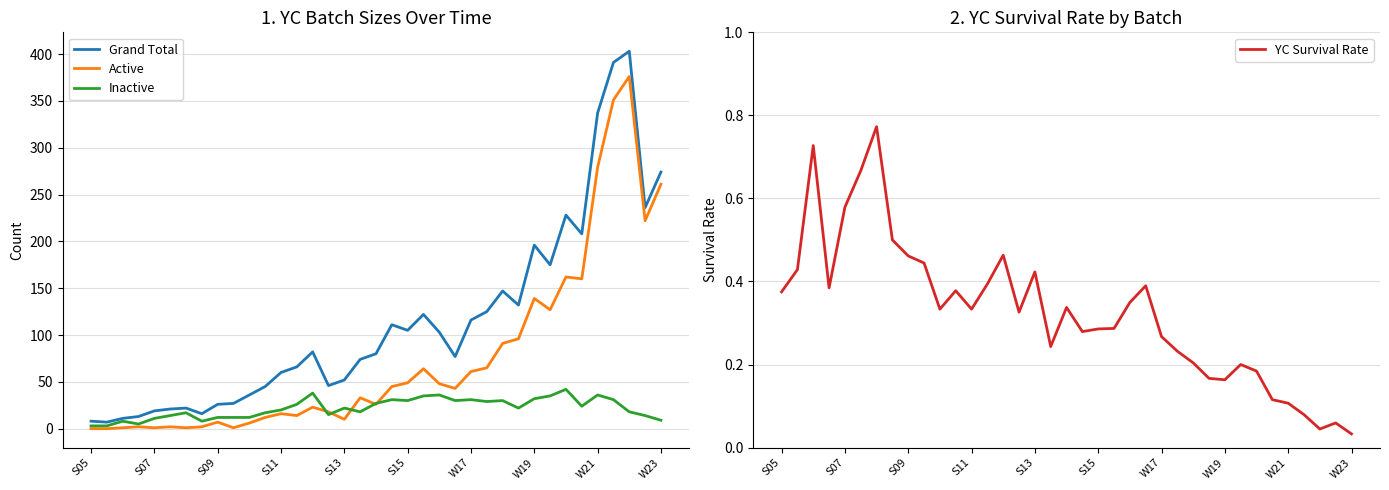

What is the highest value of the Inactive series?

42